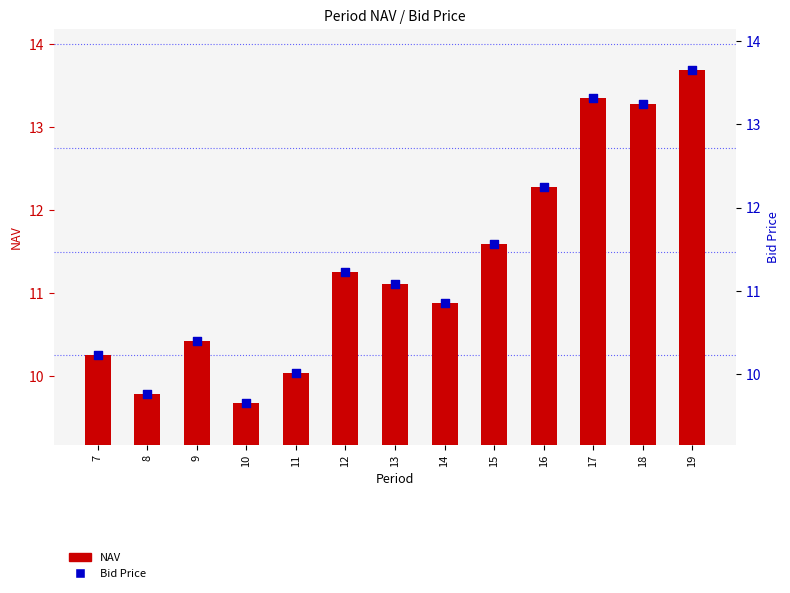

What is the total value across all series at 19?

27.3